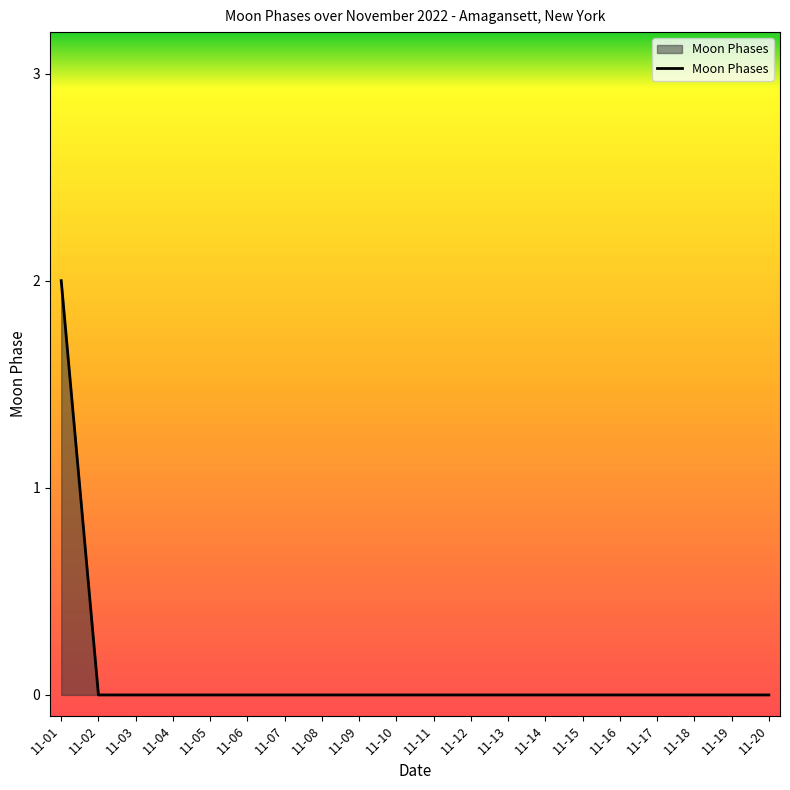

Does the chart have visible grid lines?

No